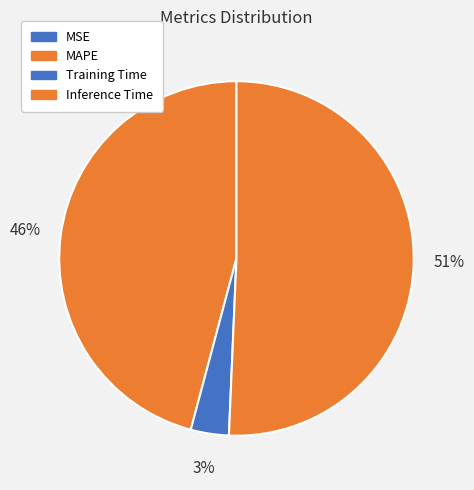

Does any single category account for the majority?

Yes